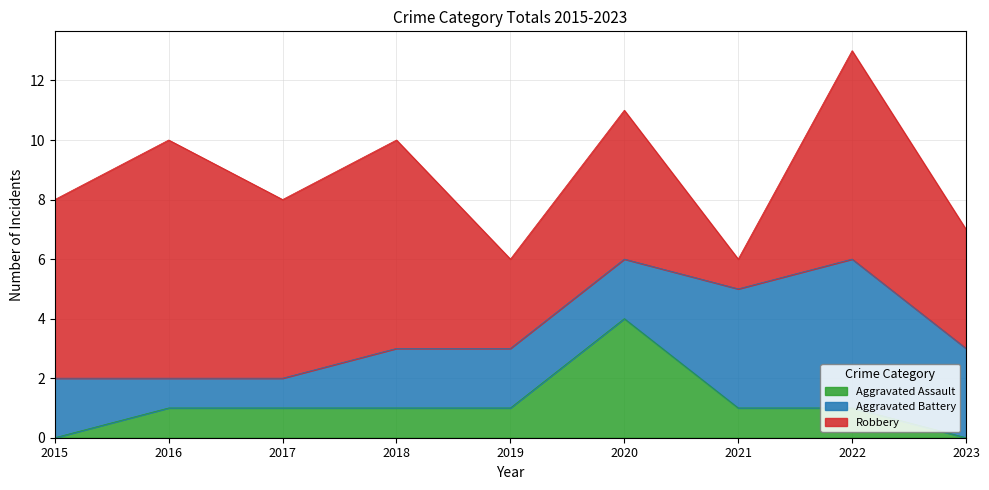

In Robbery, how many points are lower than both neighbors (excluding endpoints)?

3